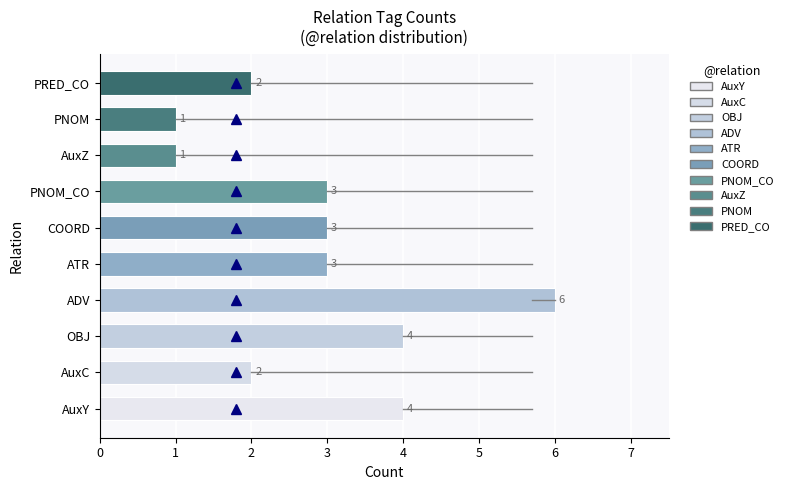

What is the maximum value shown in the chart?

6